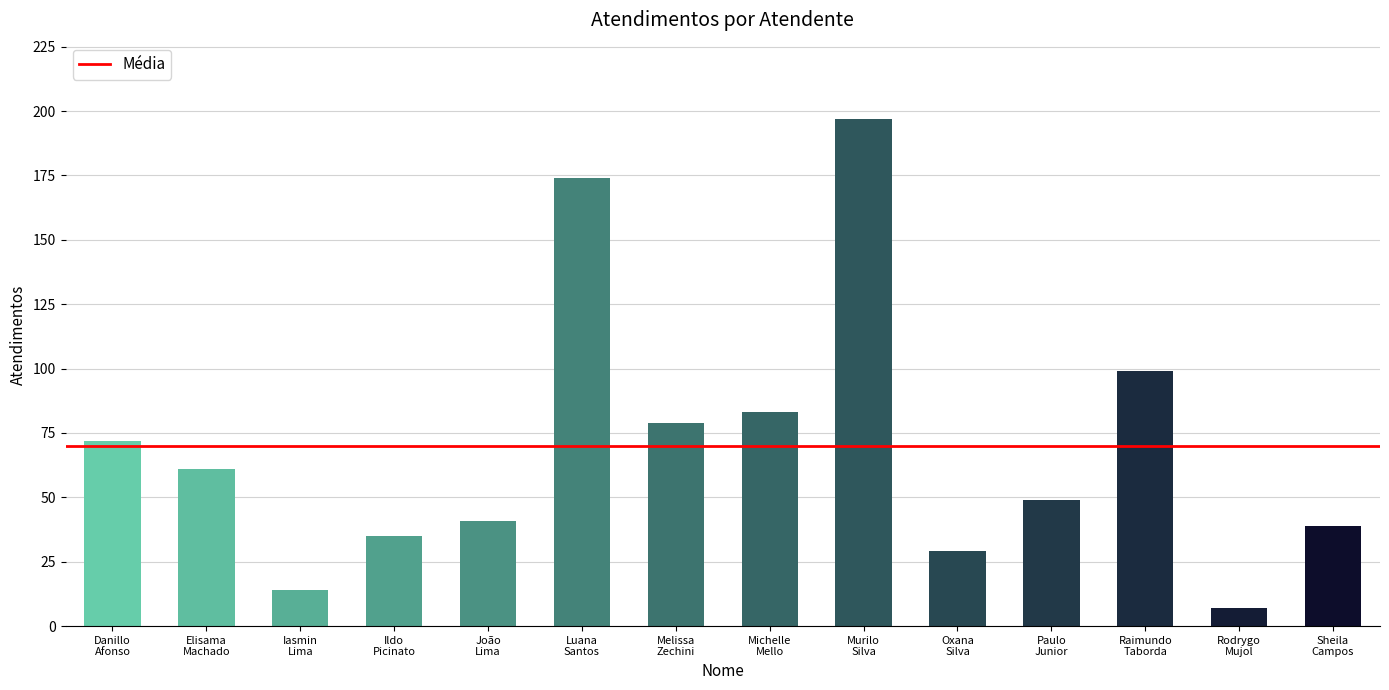

At which label is the value closest to 102?

Raimundo
Taborda